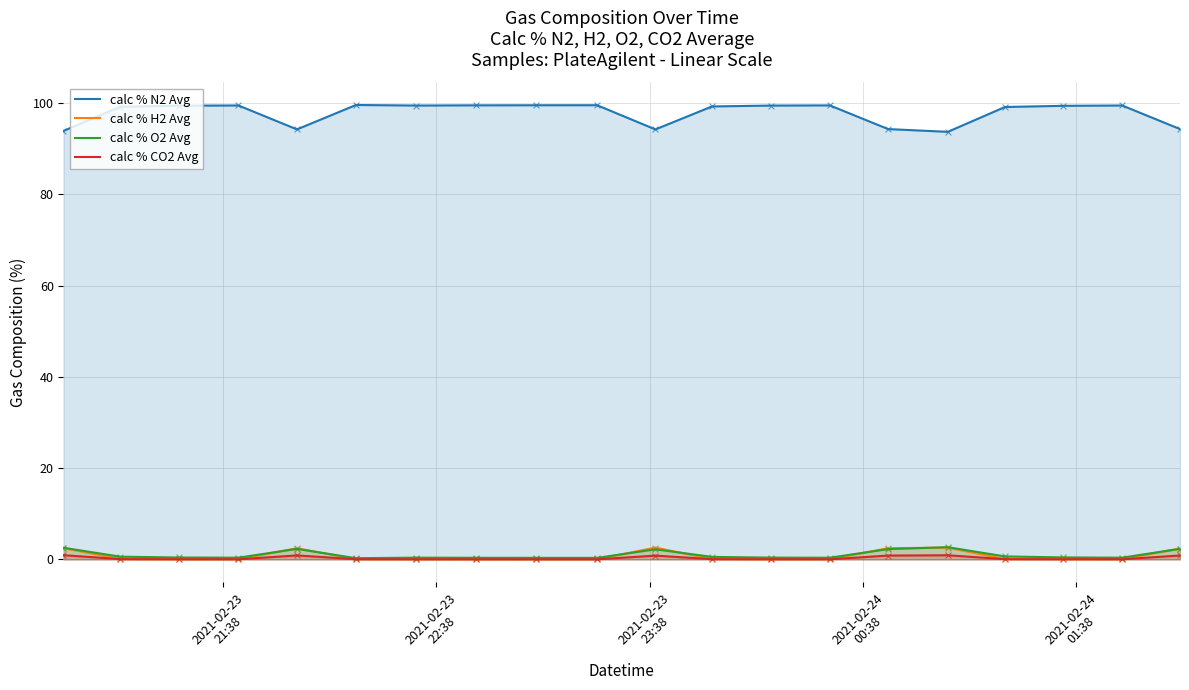

Which series has the largest total across all categories?

calc % N2 Avg